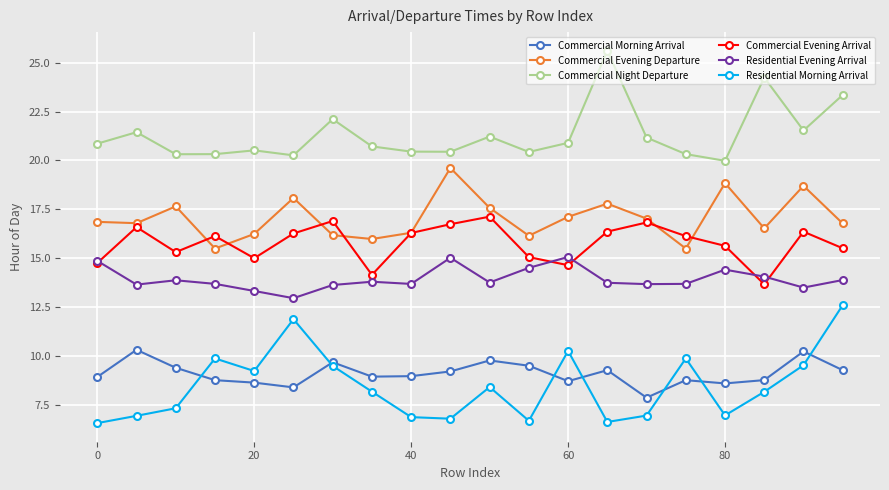

What is the highest value of the Commercial Evening Departure series?

19.6